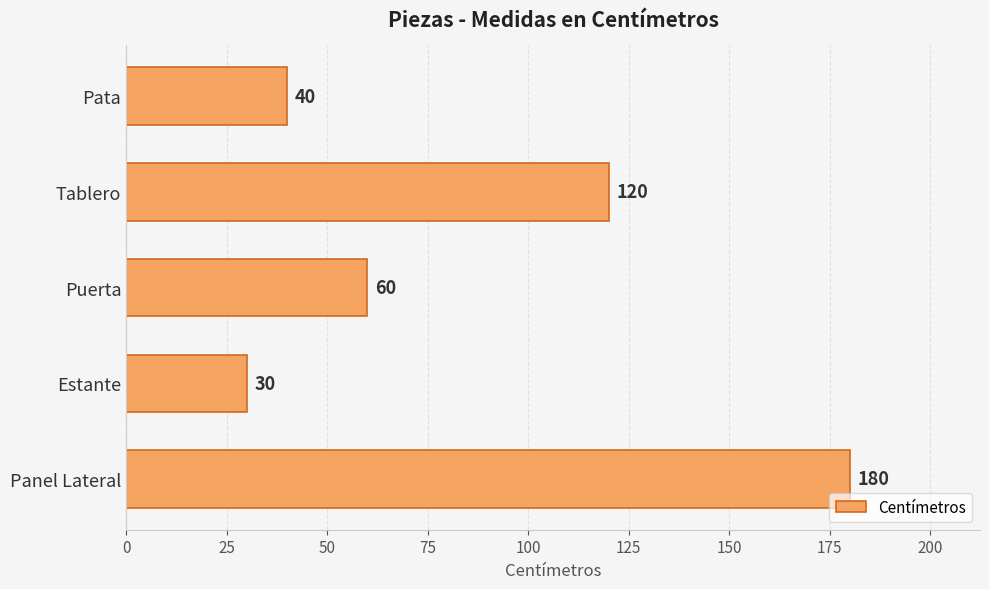

What is the sum of the values at Panel Lateral and Estante?

210